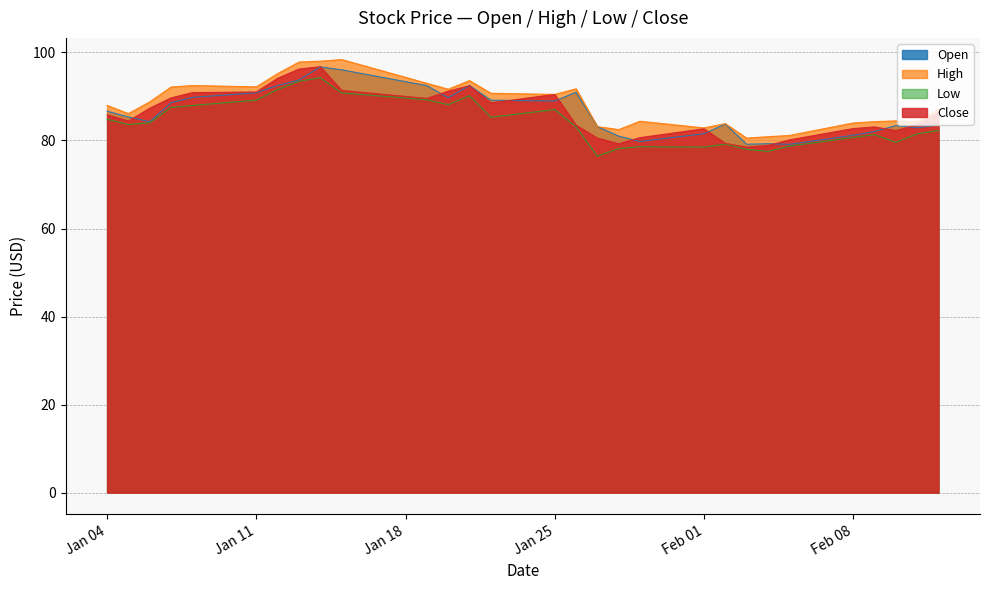

What are all the series names shown in the legend?

Open, High, Low, Close